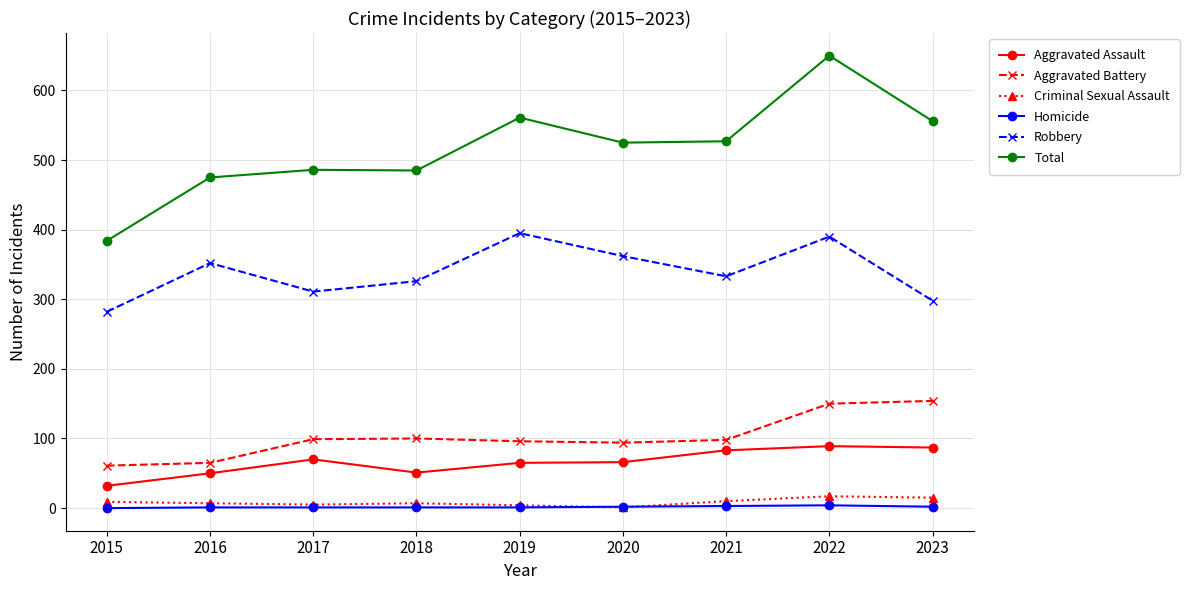

What is the value of the Aggravated Assault point at the 3rd from the left?

70